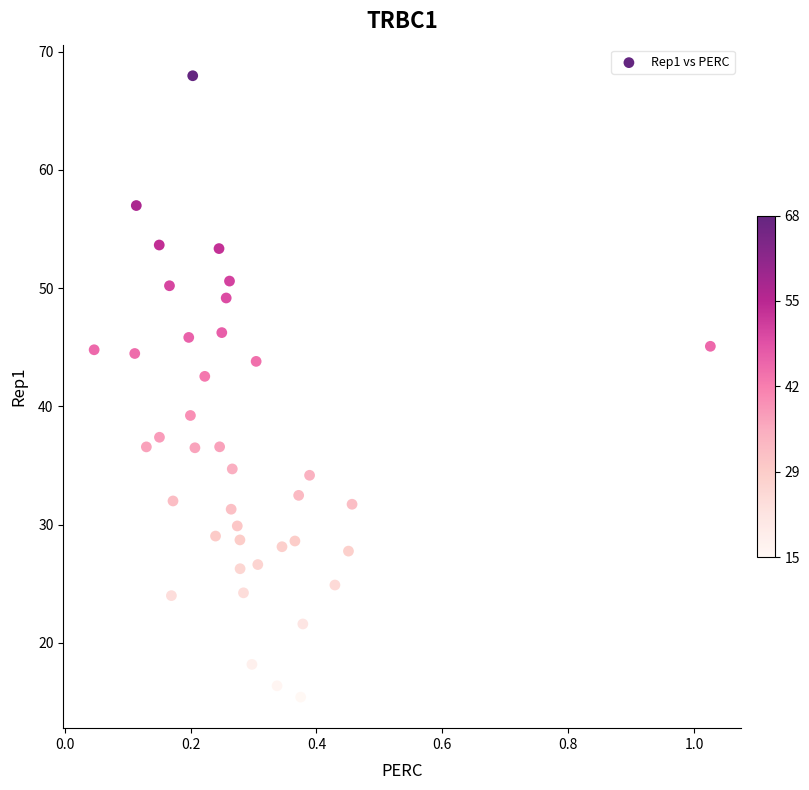

What is the range of Y values (max minus min)?

52.5